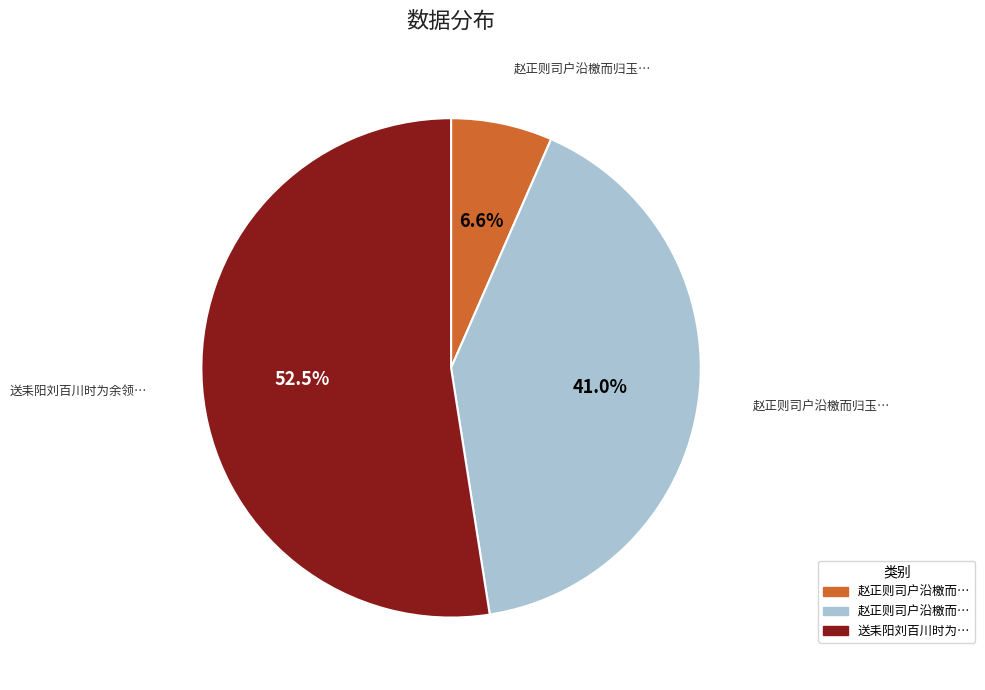

Does any single category account for the majority?

Yes